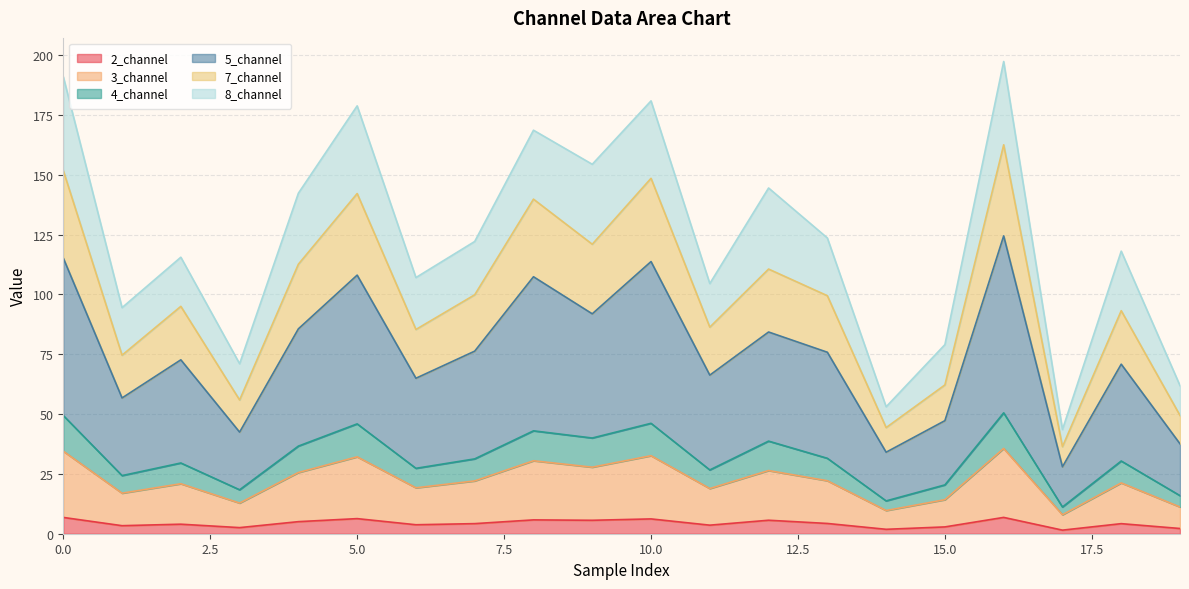

True or false: 4_channel and 5_channel intersect in this chart.

False